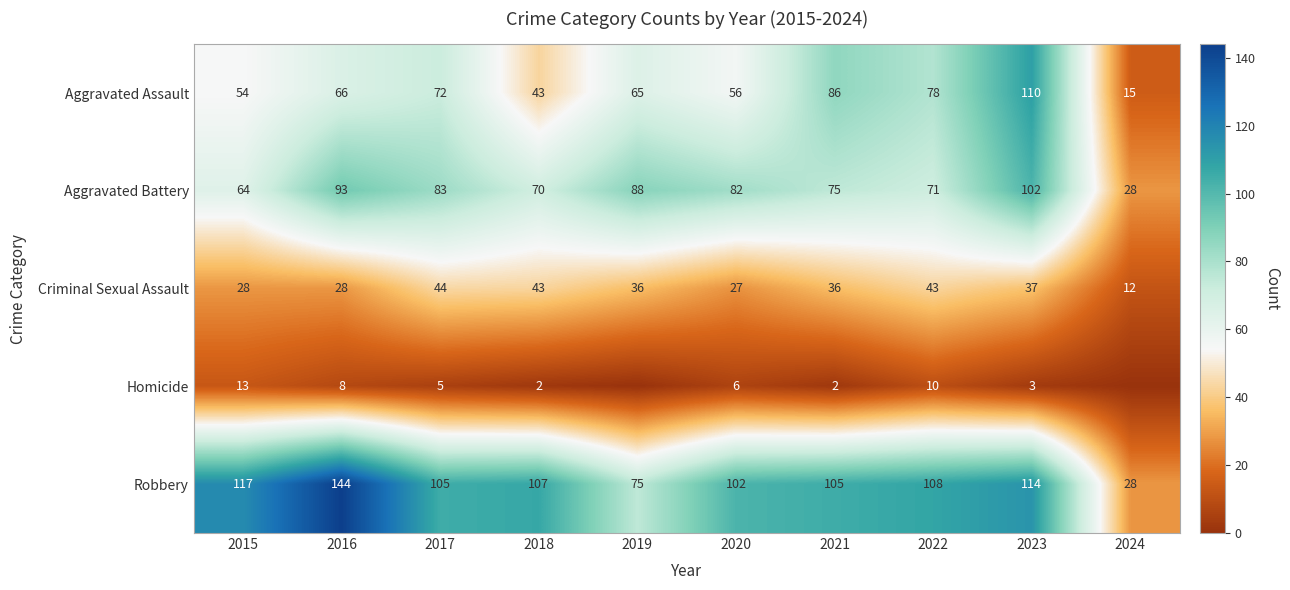

Rank the categories by Aggravated Battery value from highest to lowest.

2023, 2016, 2019, 2017, 2020, 2021, 2022, 2018, 2015, 2024